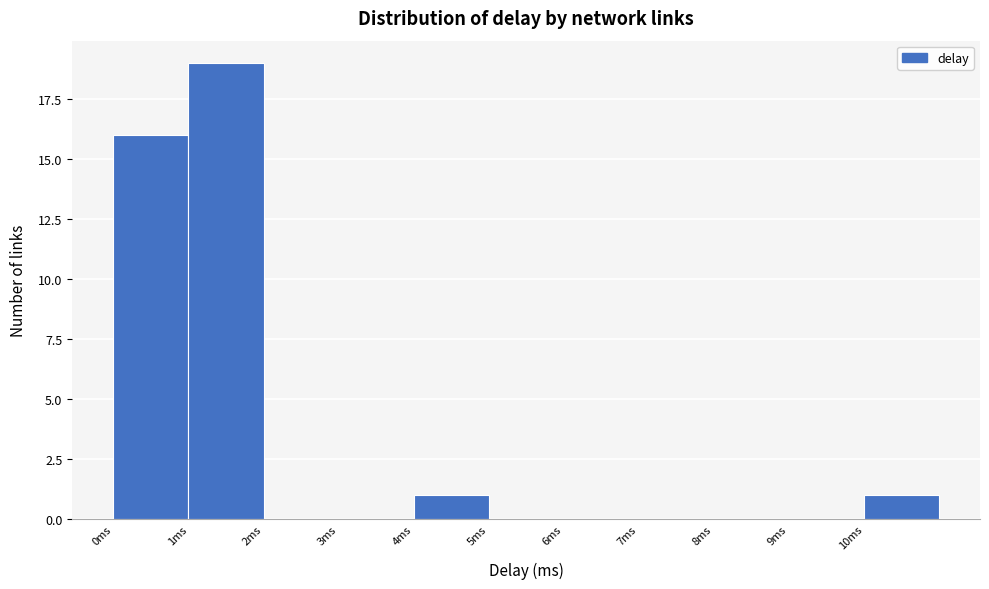

What is the height of the bar covering 10 to 11 on the x-axis? The values are not printed on the chart, so give them approximately, as read against the axis.

1